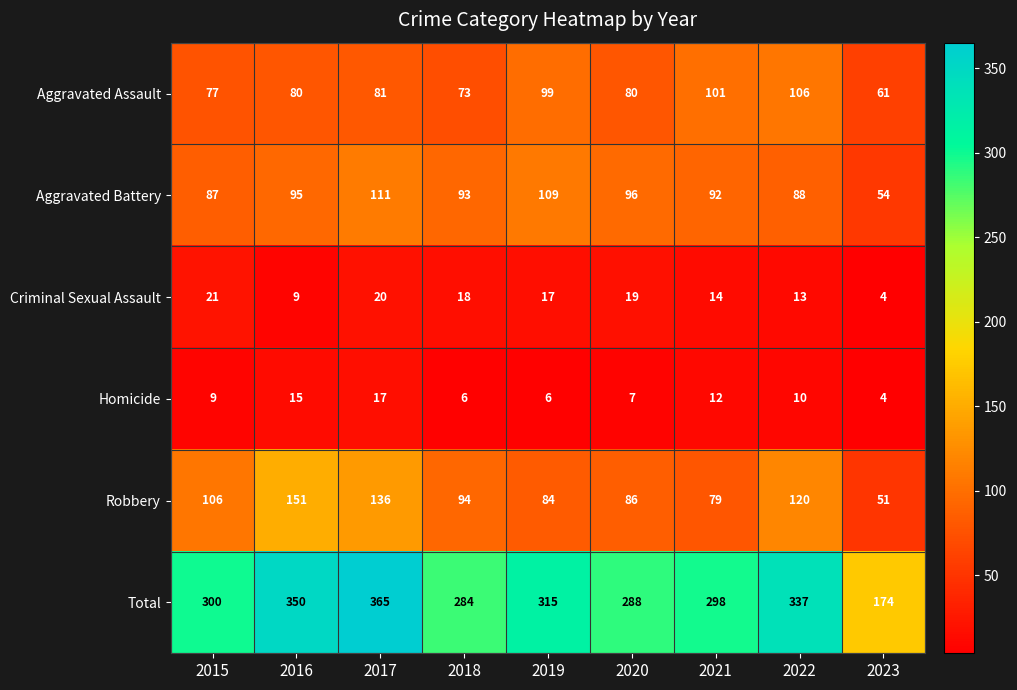

At which category does the chart reach its peak across all series?

2017